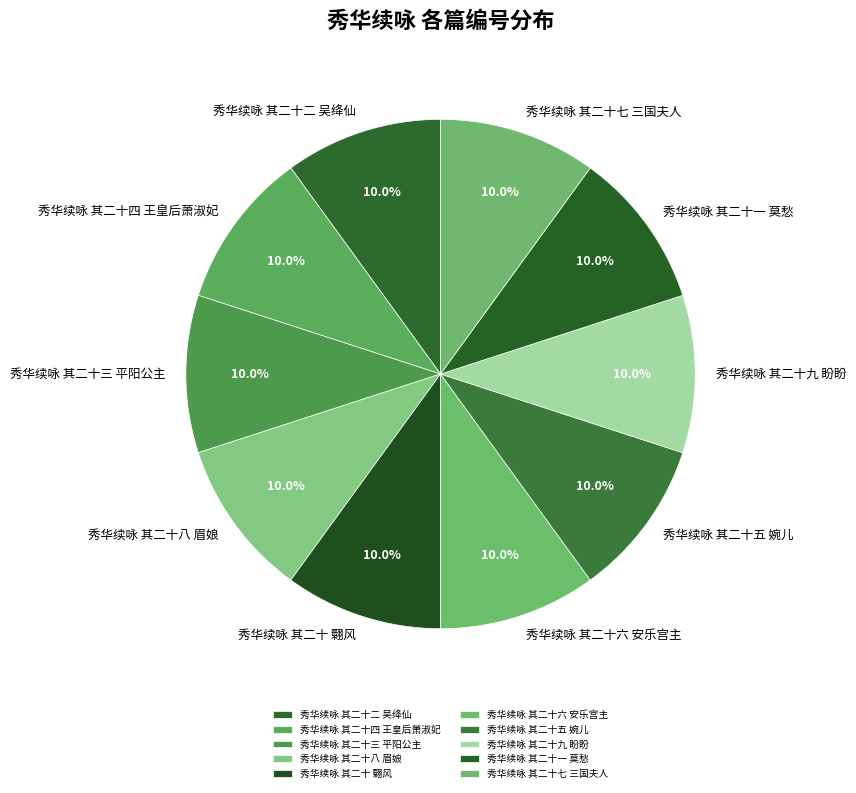

What percentage is the 秀华续咏 其二十八 眉娘 slice, to the nearest percent?

10%